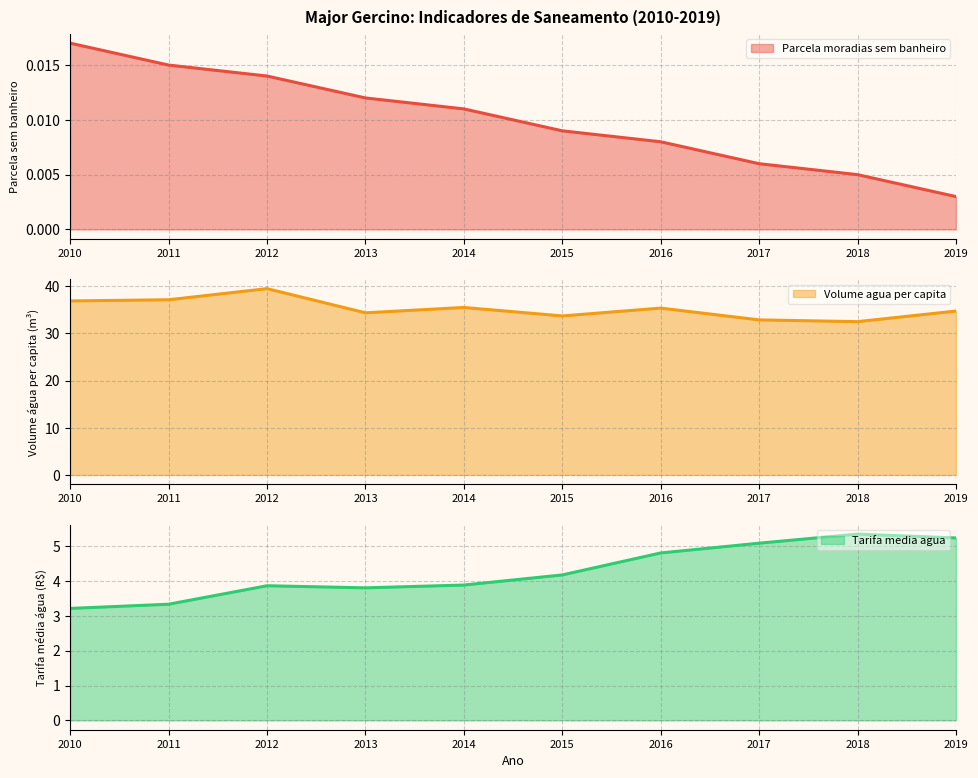

Which category has the highest value in the Parcela moradias sem banheiro series?

2010